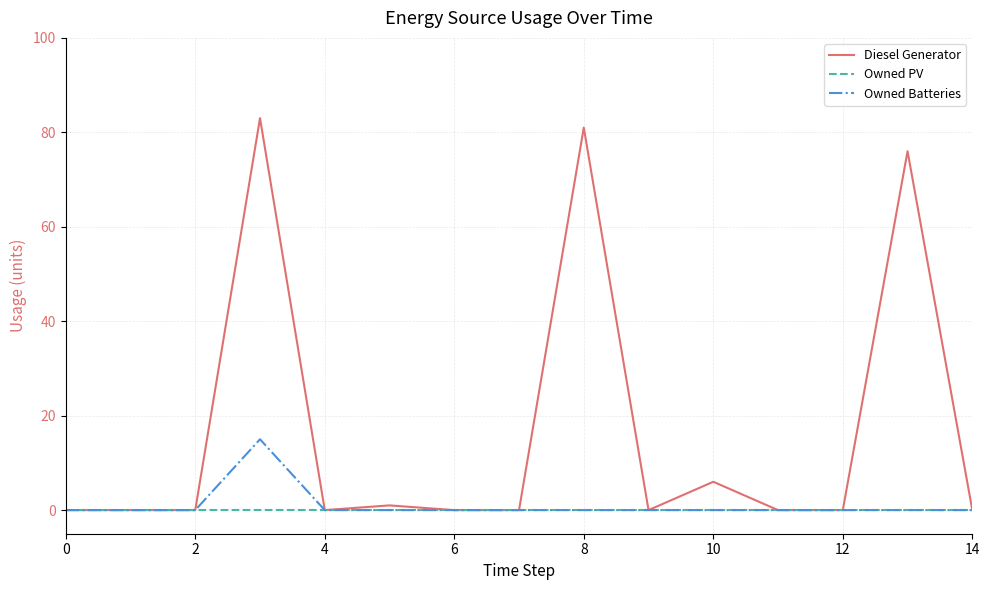

Which series has the largest total across all categories?

Diesel Generator